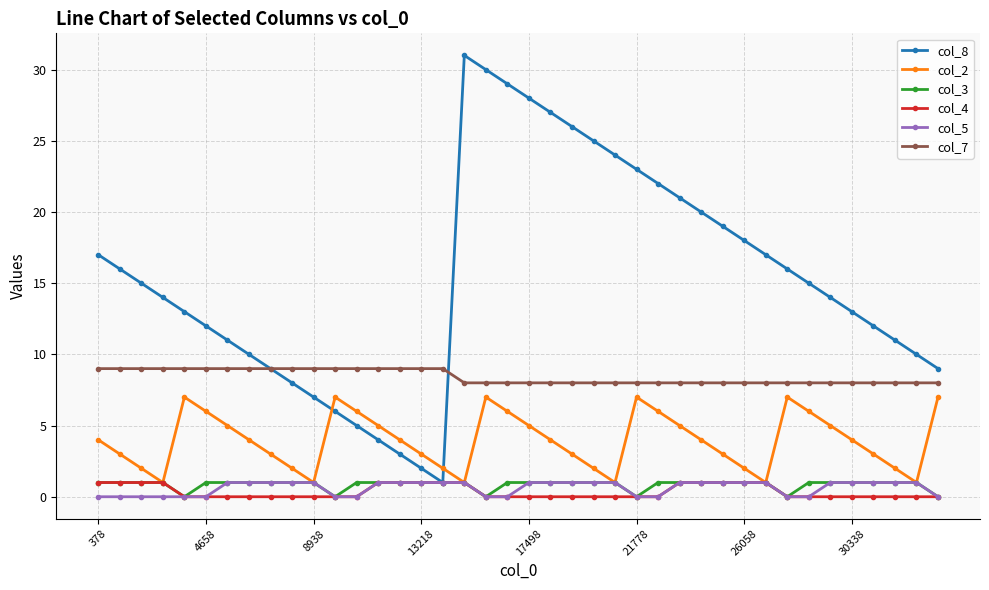

True or false: col_2 and col_7 cross at least once.

False